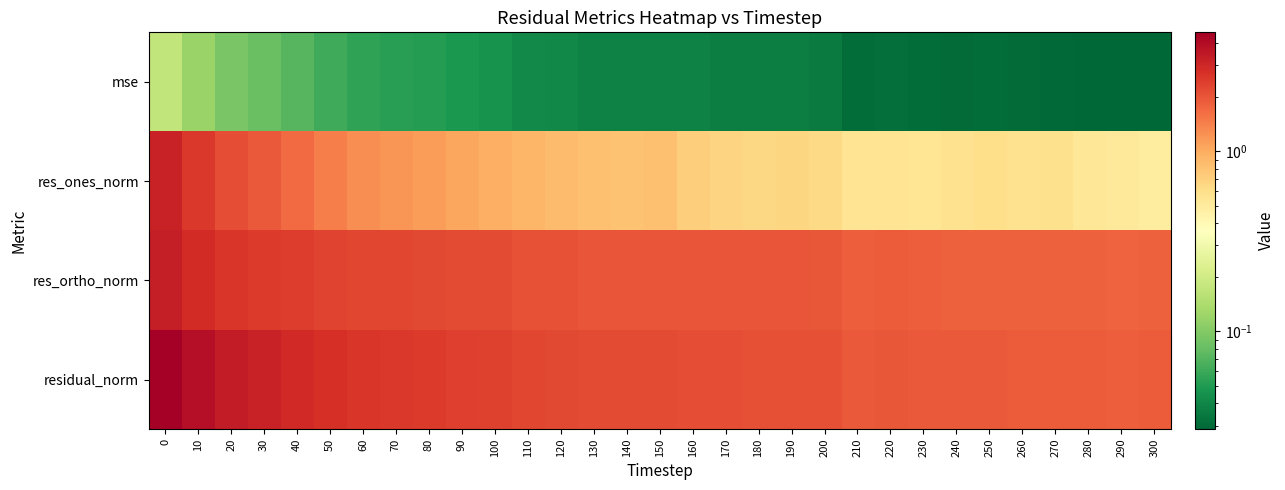

Reading left to right, transcribe all the data shown in this chart.

mse: 0=0.2	10=0.1	20=0.1	30=0.1	40=0.1	50=0.1	60=0.1	70=0.1	80=0.1	90=0.0	100=0.0	110=0.0	120=0.0	130=0.0	140=0.0	150=0.0	160=0.0	170=0.0	180=0.0	190=0.0	200=0.0	210=0.0	220=0.0	230=0.0	240=0.0	250=0.0	260=0.0	270=0.0	280=0.0	290=0.0	300=0.0
res_ones_norm: 0=3.1	10=2.5	20=2.1	30=1.9	40=1.7	50=1.4	60=1.3	70=1.2	80=1.1	90=1.0	100=1.0	110=0.9	120=0.9	130=0.8	140=0.8	150=0.8	160=0.7	170=0.7	180=0.6	190=0.7	200=0.6	210=0.6	220=0.6	230=0.5	240=0.6	250=0.6	260=0.6	270=0.6	280=0.5	290=0.5	300=0.5
res_ortho_norm: 0=3.3	10=2.9	20=2.6	30=2.5	40=2.4	50=2.3	60=2.3	70=2.2	80=2.2	90=2.2	100=2.2	110=2.1	120=2.1	130=2.0	140=2.0	150=2.0	160=2.0	170=2.0	180=2.0	190=2.0	200=2.0	210=1.9	220=1.9	230=1.9	240=1.8	250=1.8	260=1.8	270=1.8	280=1.8	290=1.8	300=1.8
residual_norm: 0=4.6	10=3.8	20=3.4	30=3.2	40=3.0	50=2.7	60=2.6	70=2.5	80=2.5	90=2.4	100=2.4	110=2.2	120=2.2	130=2.2	140=2.2	150=2.2	160=2.2	170=2.1	180=2.1	190=2.1	200=2.1	210=1.9	220=2.0	230=1.9	240=1.9	250=1.9	260=1.9	270=1.9	280=1.9	290=1.9	300=1.9